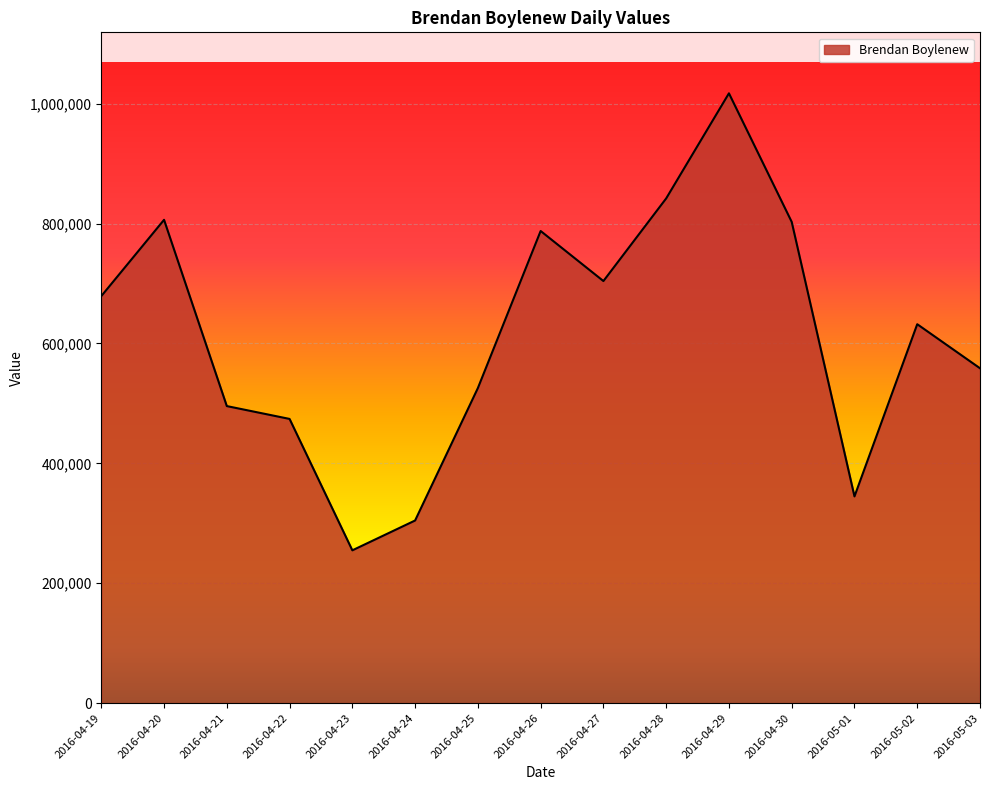

What is the difference between the values at 2016-05-03 and 2016-04-27?

145500